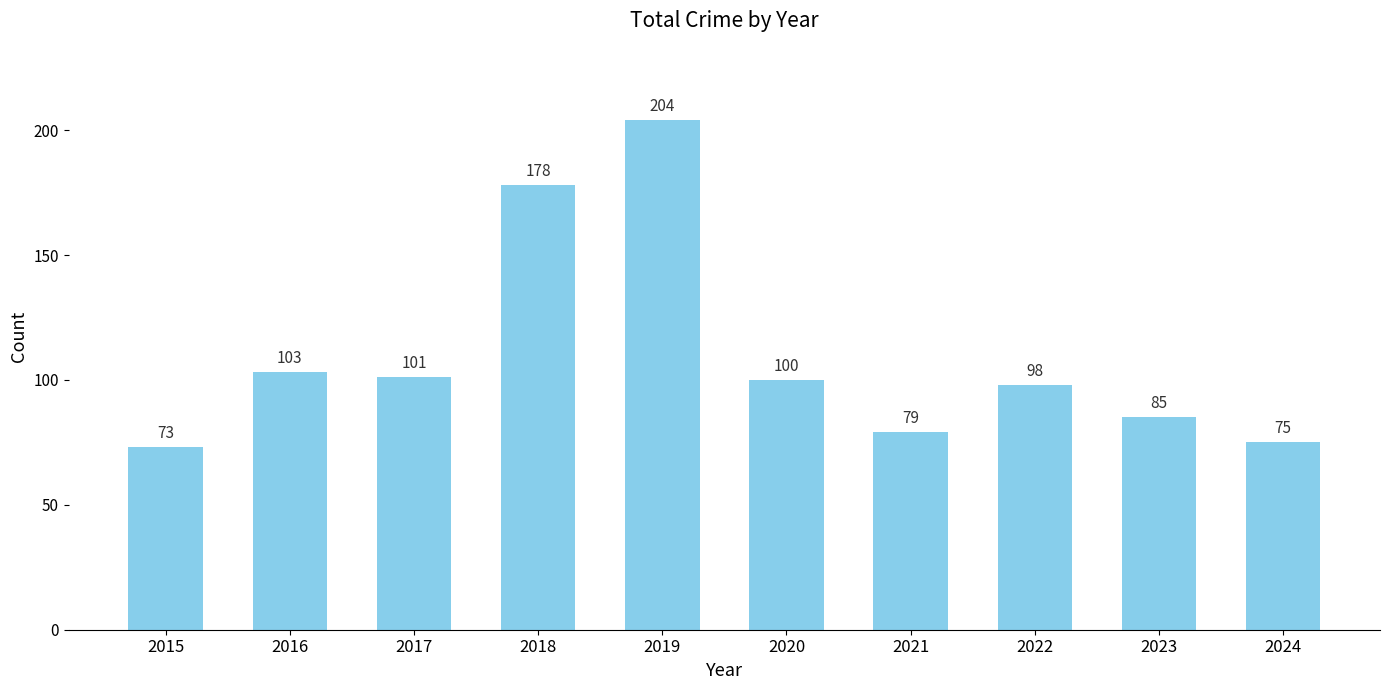

List the labels in order of value, largest first.

2019, 2018, 2016, 2017, 2020, 2022, 2023, 2021, 2024, 2015